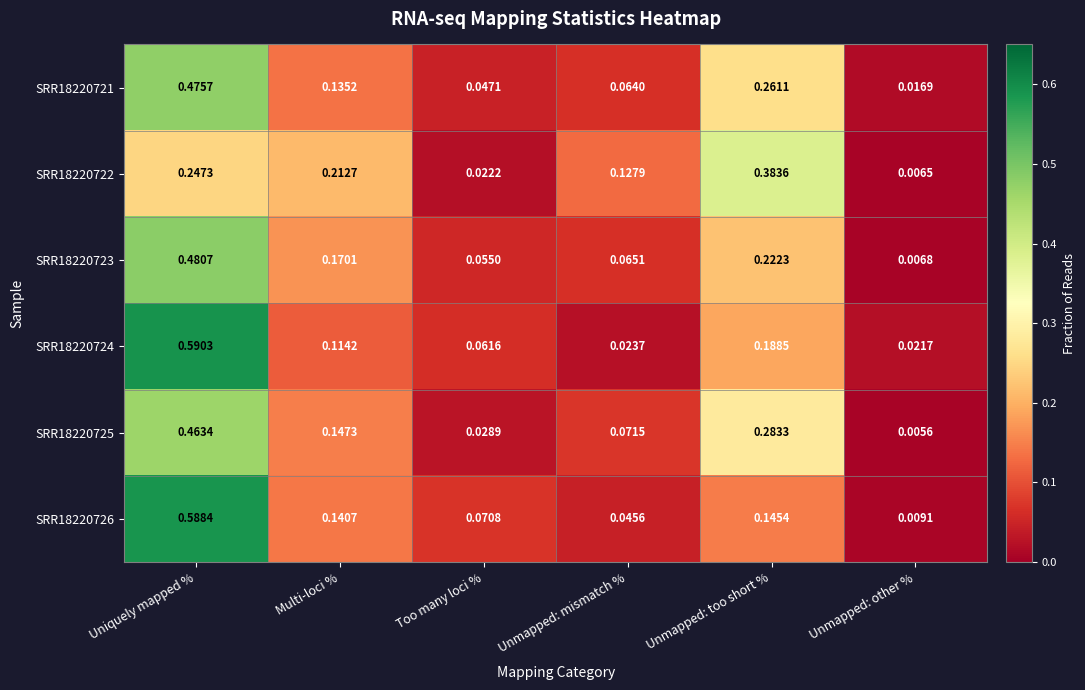

Which series has the widest spread of values?

SRR18220726